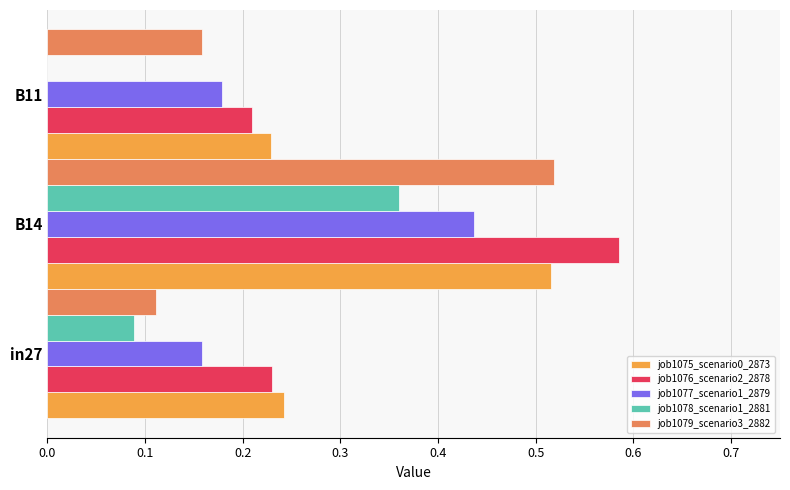

What is the sum of the job1076_scenario2_2878 values at B14 and in27?

0.8